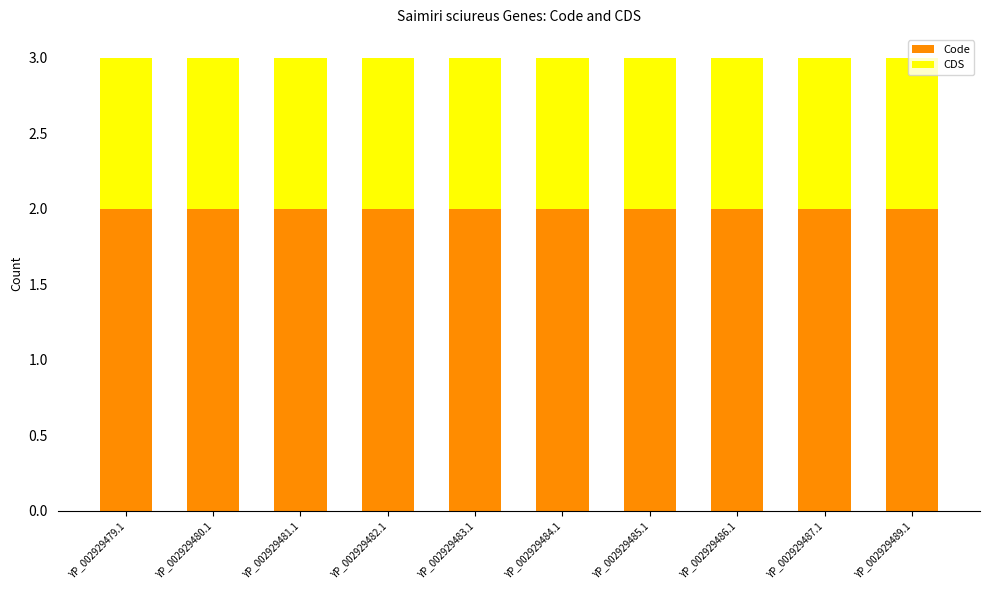

The Code series shows 2 at YP_002929480.1. True or false?

True